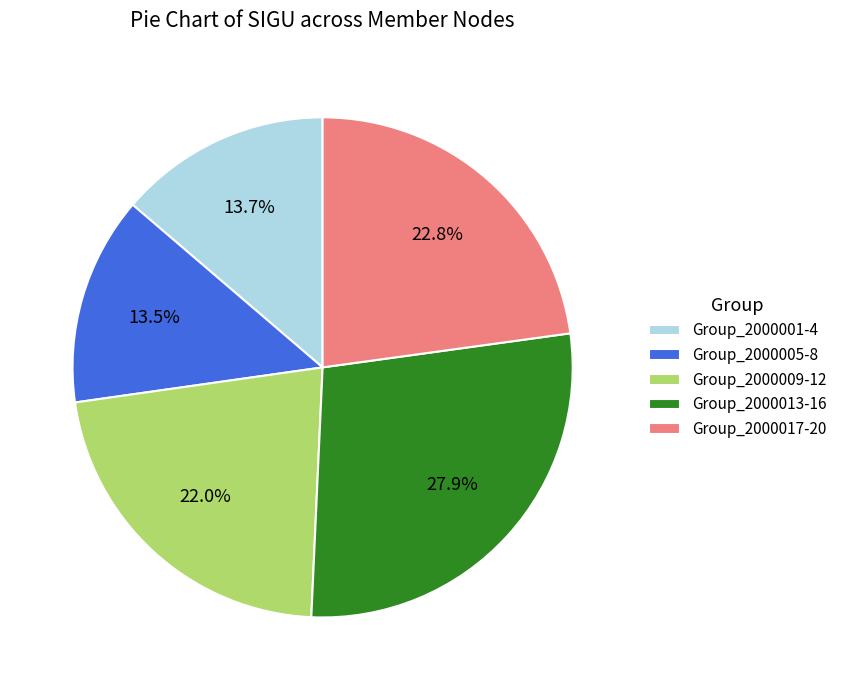

Which category has the biggest portion of the pie?

Group_2000013-16